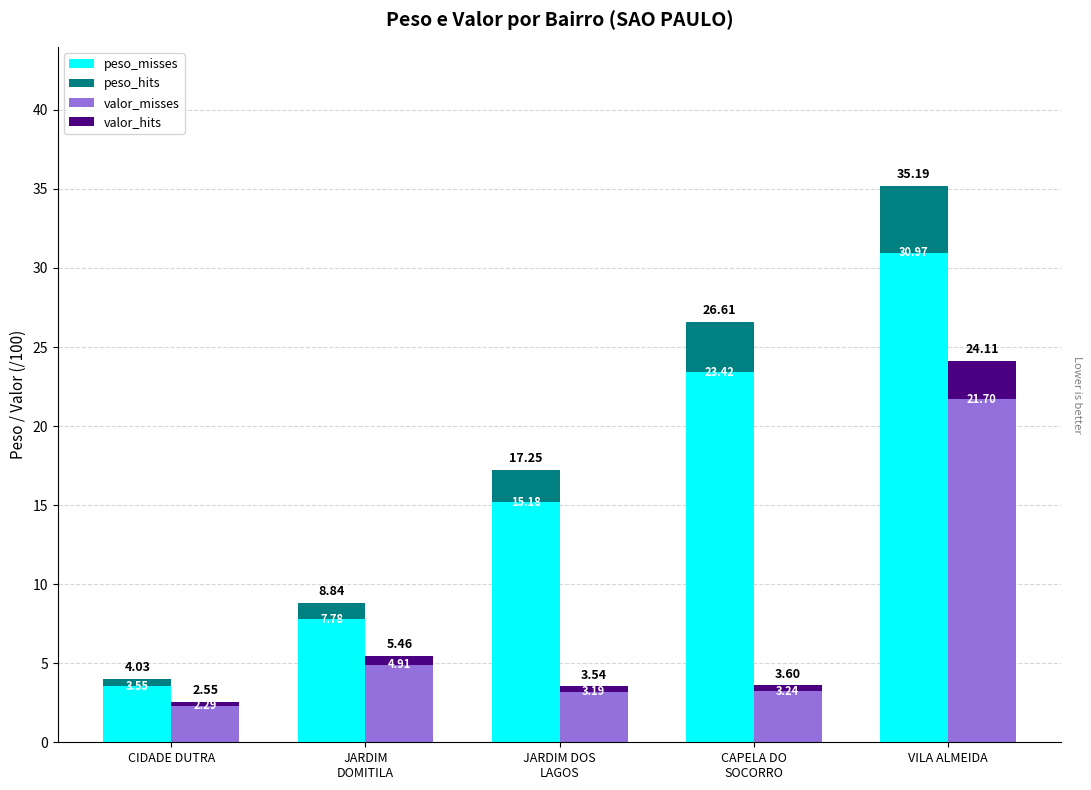

At which label does peso_hits reach its minimum?

CIDADE DUTRA